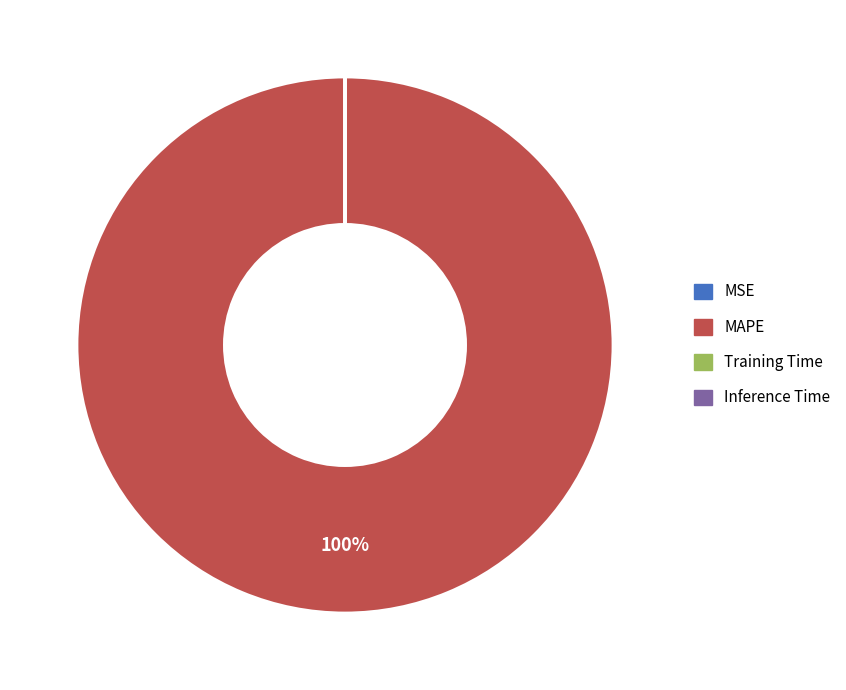

Is there any slice that represents more than half of the pie?

Yes